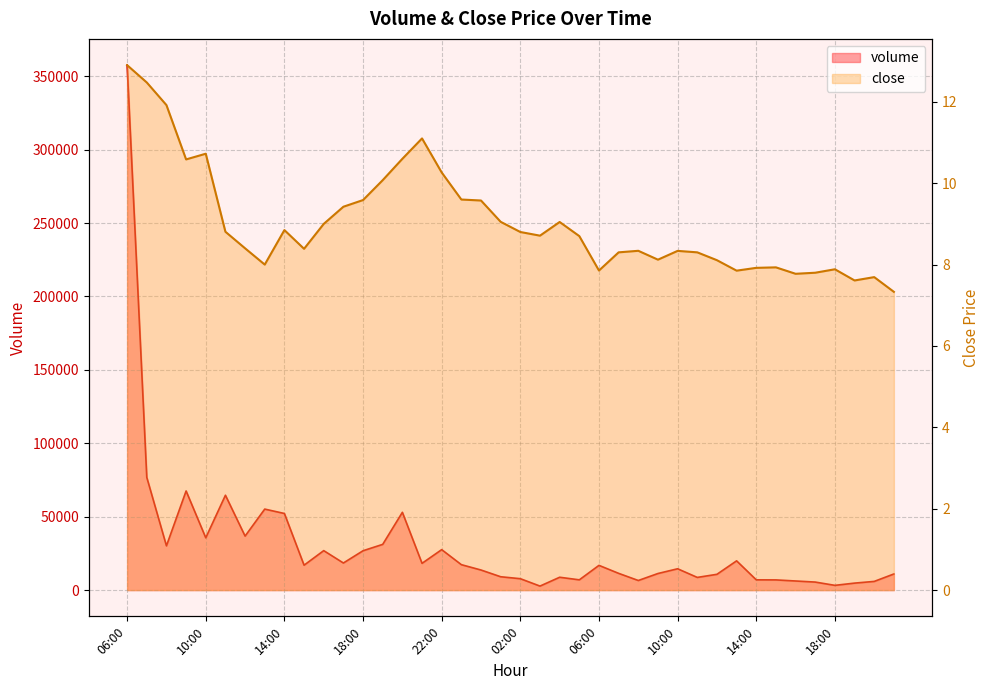

Which series changed the most between 14:00 and 12:00?

volume